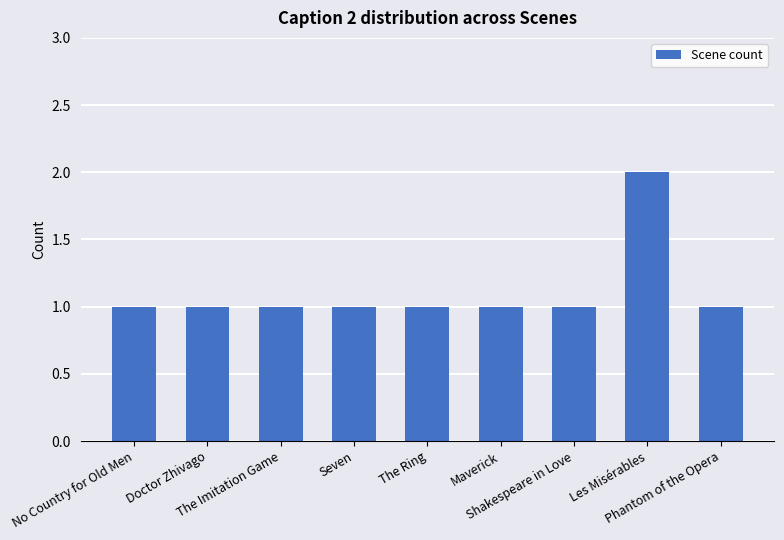

What is the value of the 3rd bar from the left?

1